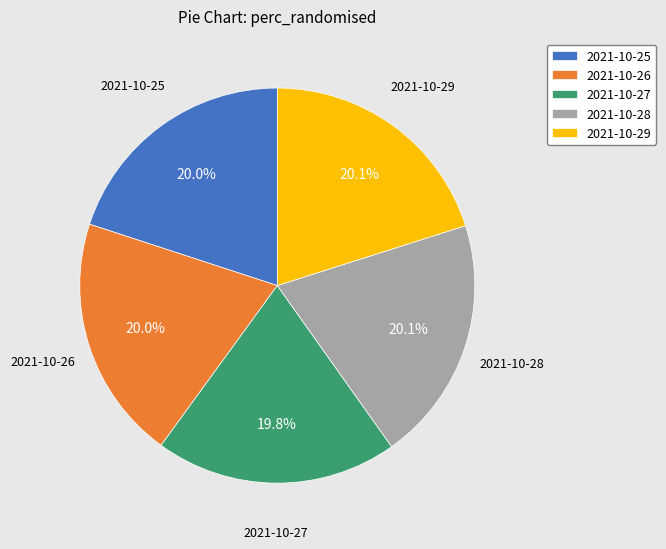

The 2021-10-29 slice represents 20% of the pie. True or false?

True